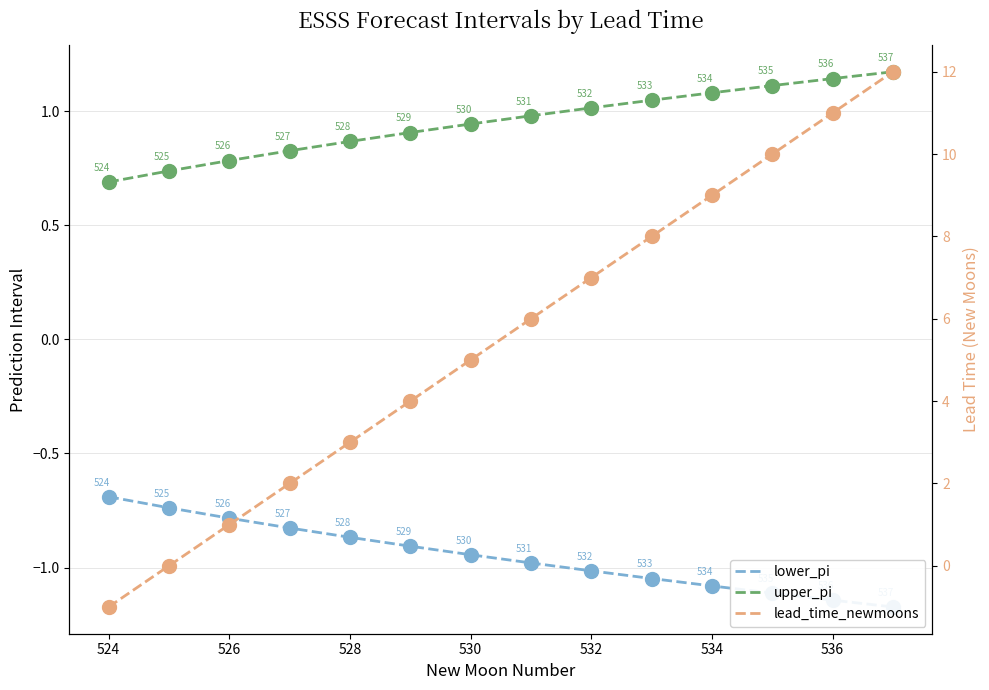

Which series has the widest spread of Y values?

lead_time_newmoons